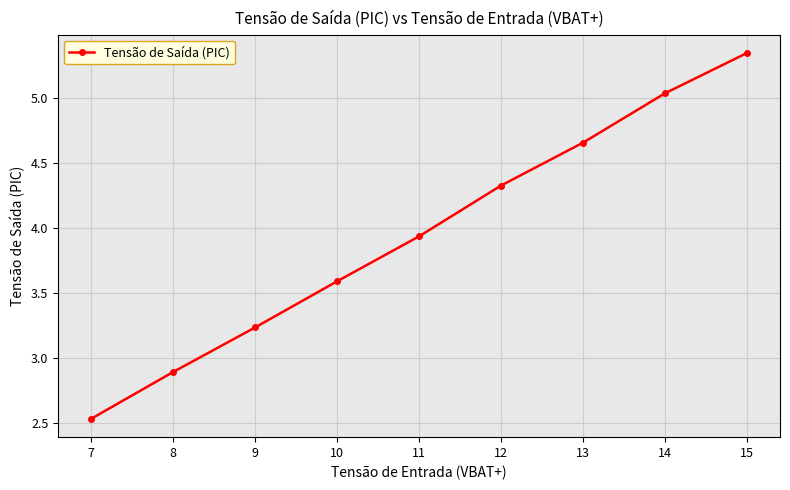

What is the ratio of the value at 9 to the value at 12?

0.7